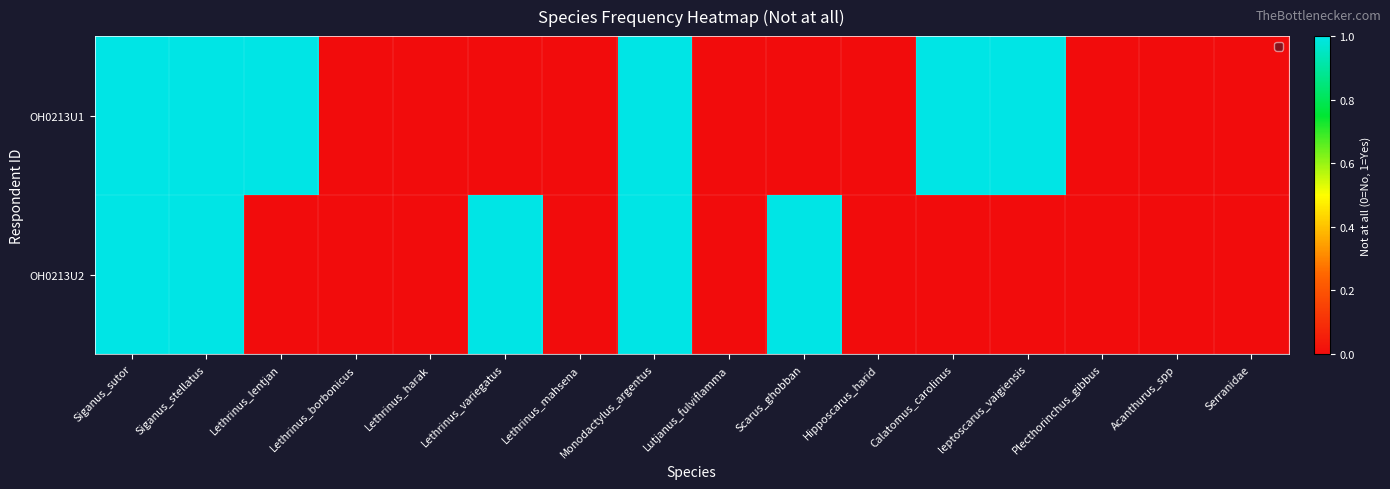

Reading left to right, what are all the values shown in this chart?

OH0213U1: Siganus_sutor=1	Siganus_stellatus=1	Lethrinus_lentjan=1	Lethrinus_borbonicus=0	Lethrinus_harak=0	Lethrinus_variegatus=0	Lethrinus_mahsena=0	Monodactylus_argentus=1	Lutjanus_fulviflamma=0	Scarus_ghobban=0	Hipposcarus_harid=0	Calatomus_carolinus=1	leptoscarus_vaigiensis=1	Plecthorinchus_gibbus=0	Acanthurus_spp=0	Serranidae=0
OH0213U2: Siganus_sutor=1	Siganus_stellatus=1	Lethrinus_lentjan=0	Lethrinus_borbonicus=0	Lethrinus_harak=0	Lethrinus_variegatus=1	Lethrinus_mahsena=0	Monodactylus_argentus=1	Lutjanus_fulviflamma=0	Scarus_ghobban=1	Hipposcarus_harid=0	Calatomus_carolinus=0	leptoscarus_vaigiensis=0	Plecthorinchus_gibbus=0	Acanthurus_spp=0	Serranidae=0